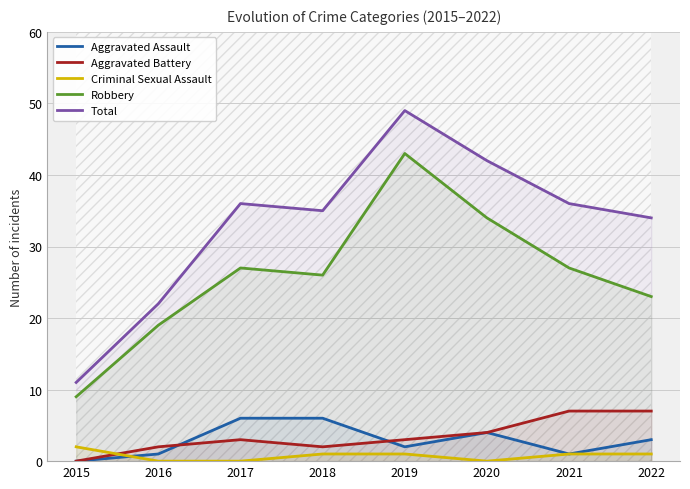

Which series changed the most between 2016 and 2021?

Total